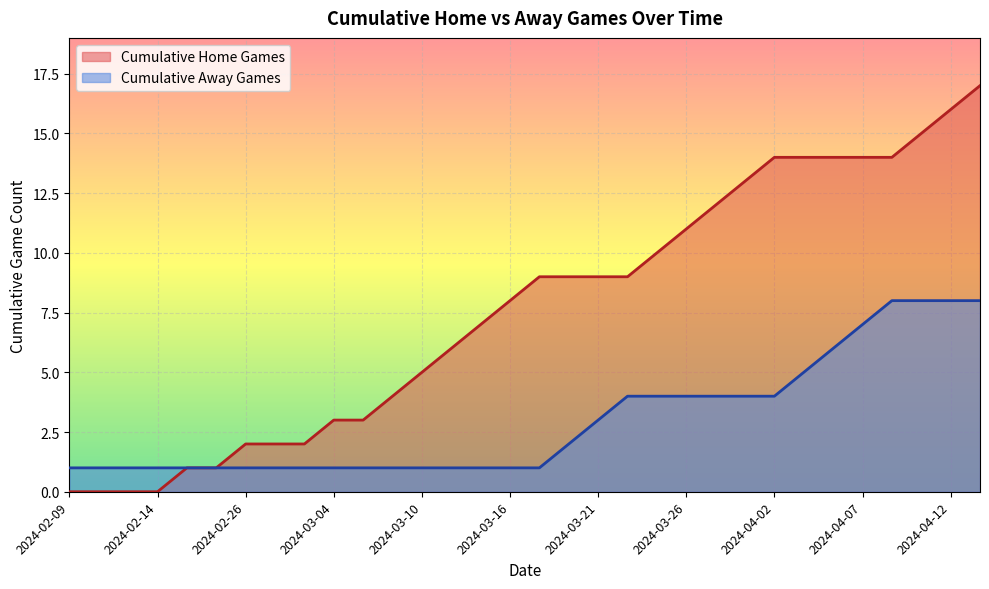

Between 2024-02-25 and 2024-04-04, which series saw the biggest shift?

Cumulative Home Games